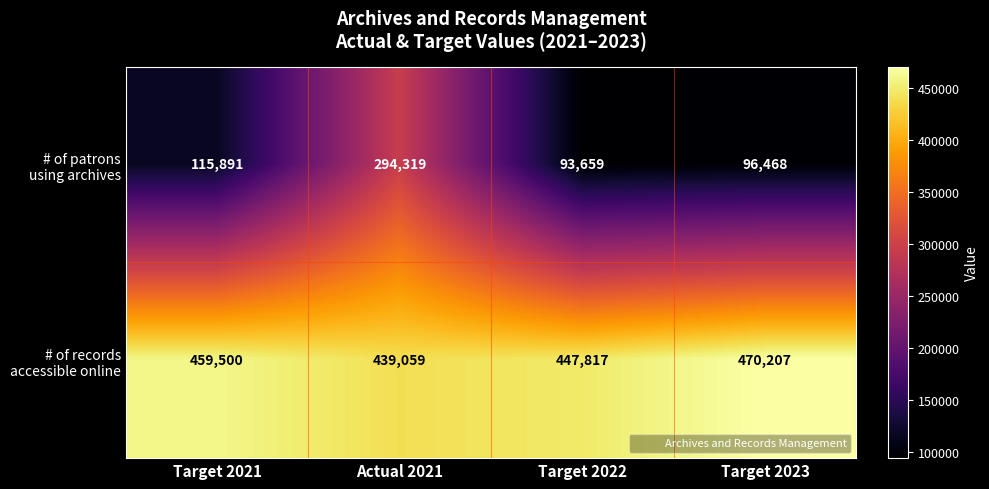

What is the maximum value shown in the chart?

470207